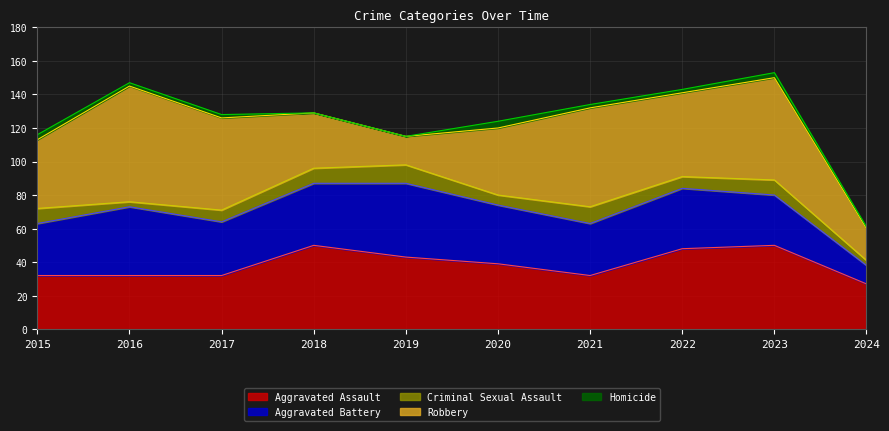

Where do Aggravated Battery and Aggravated Assault first cross each other?

2015 and 2016